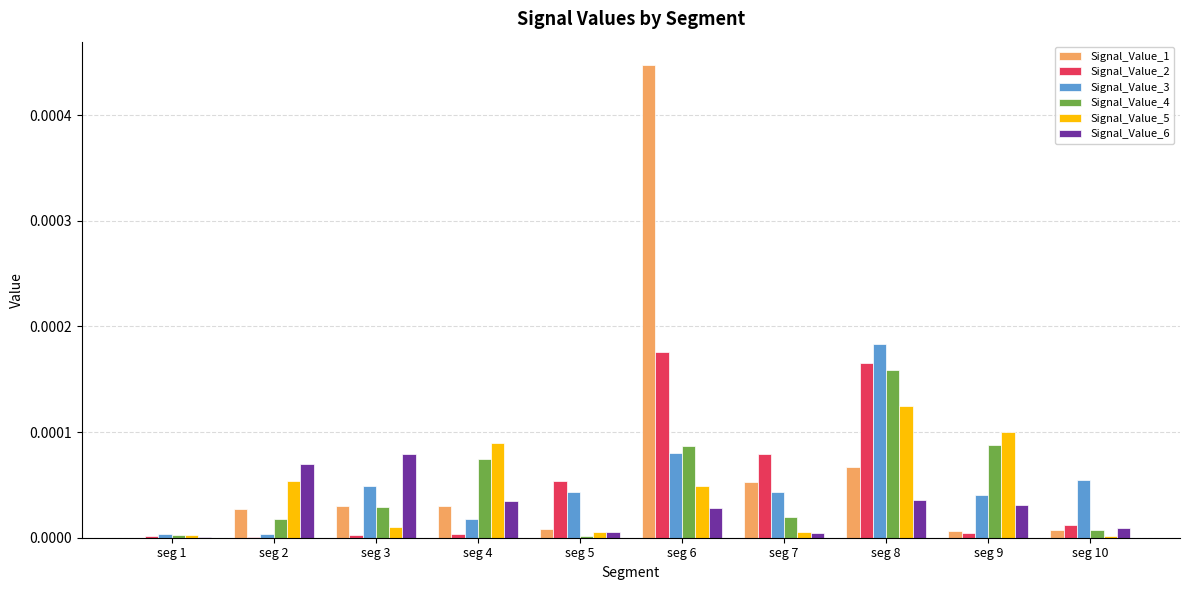

Which series has the widest spread of values?

Signal_Value_1